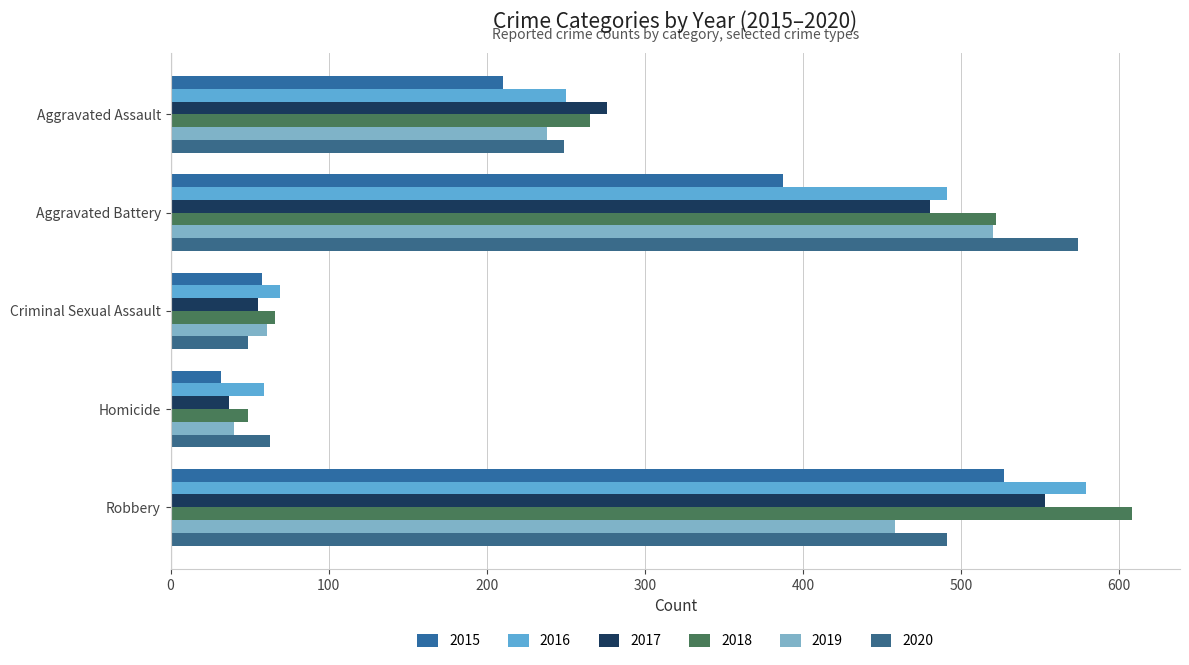

At which label is 2020 closest to 311?

Aggravated Assault